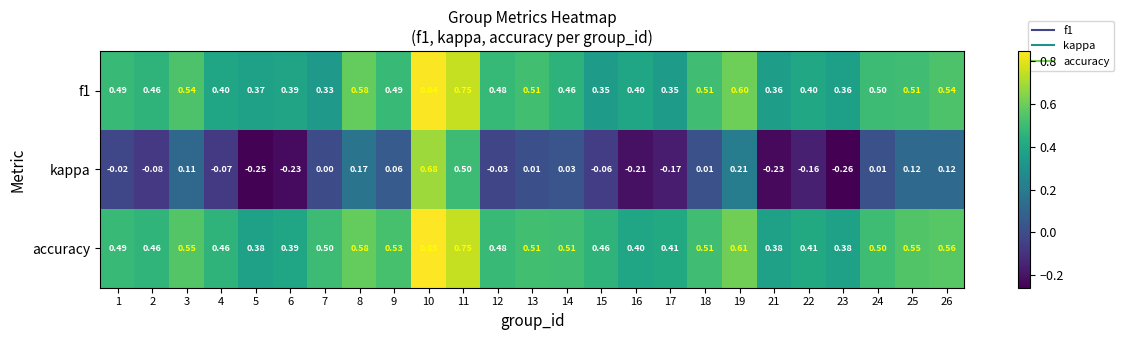

Is the value of f1 at 4 greater than the value of accuracy at 25?

No